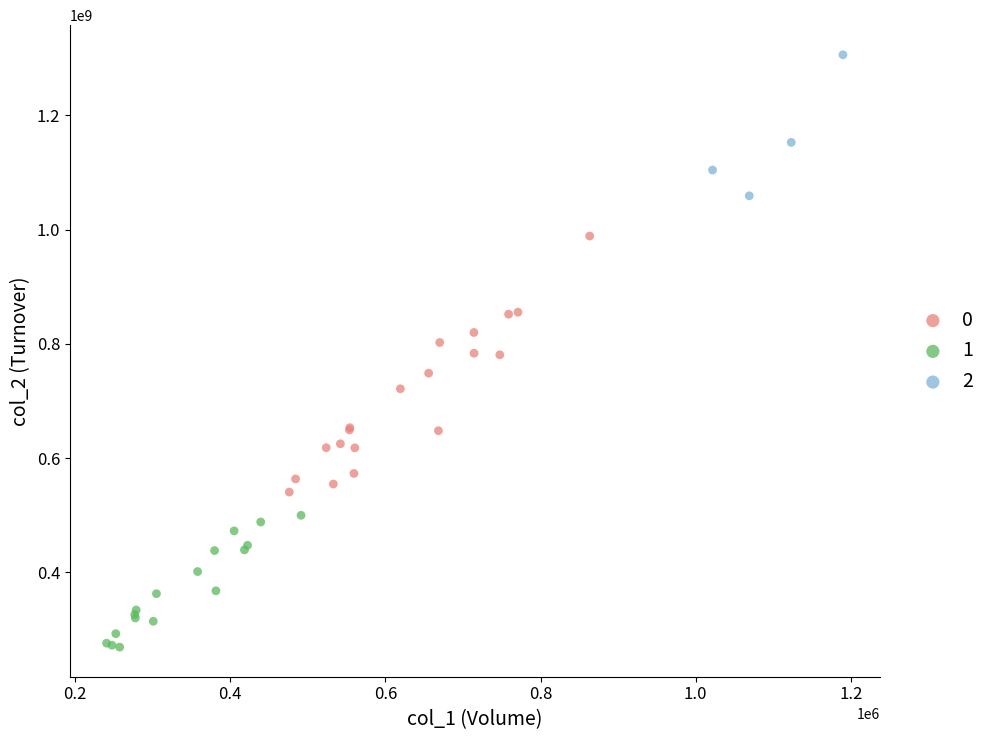

What are all the series names shown in the legend?

0, 1, 2